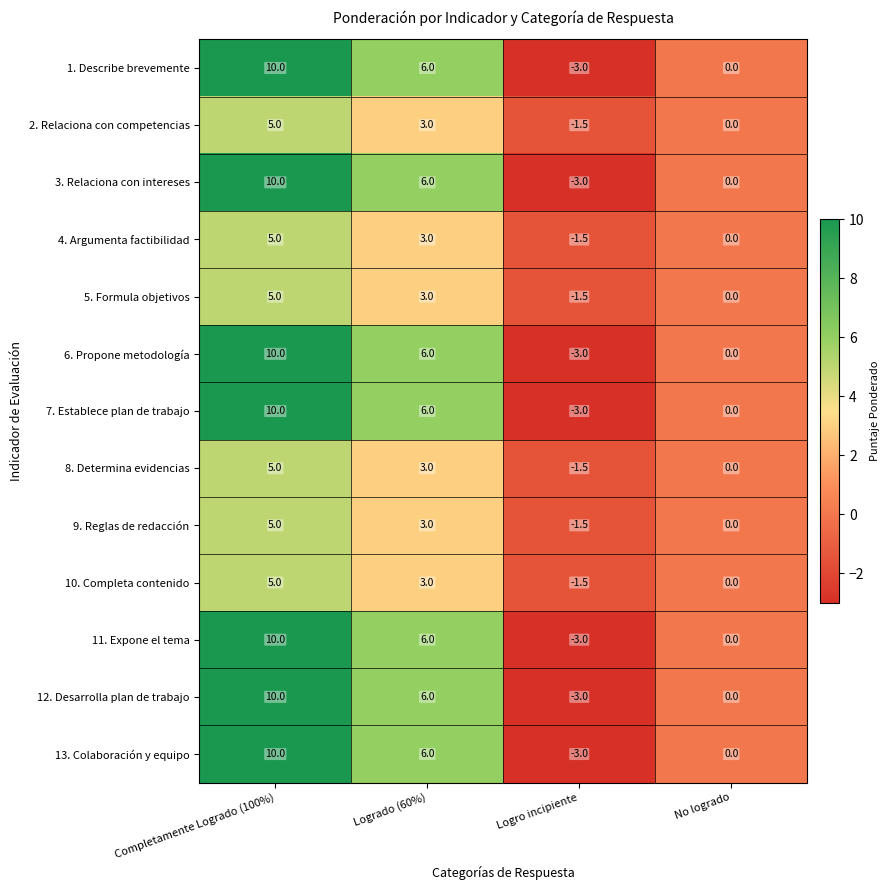

At which category is the sum across all series the highest?

Completamente Logrado (100%)